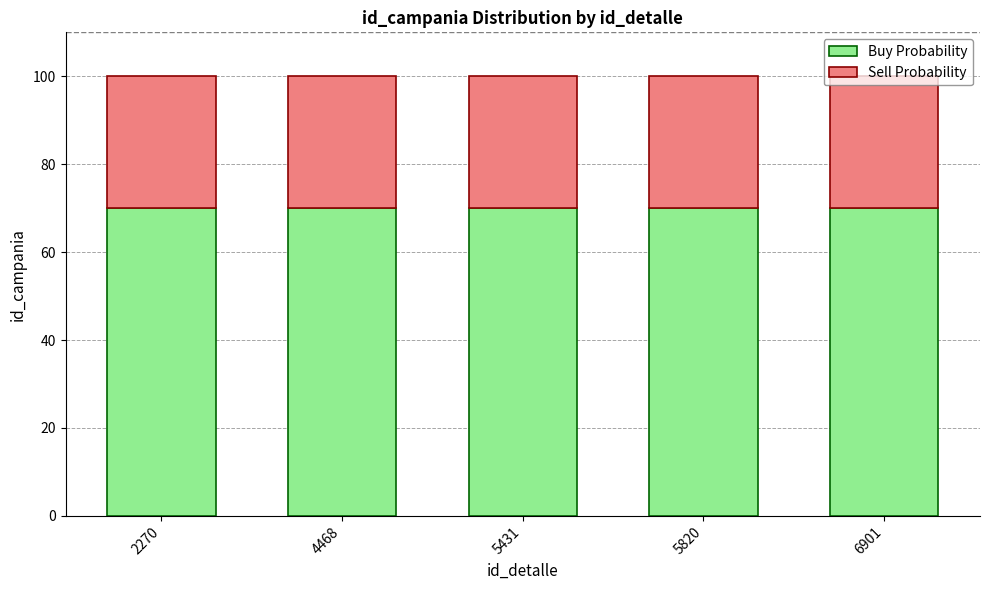

What is the total value across all series at 5431?

100